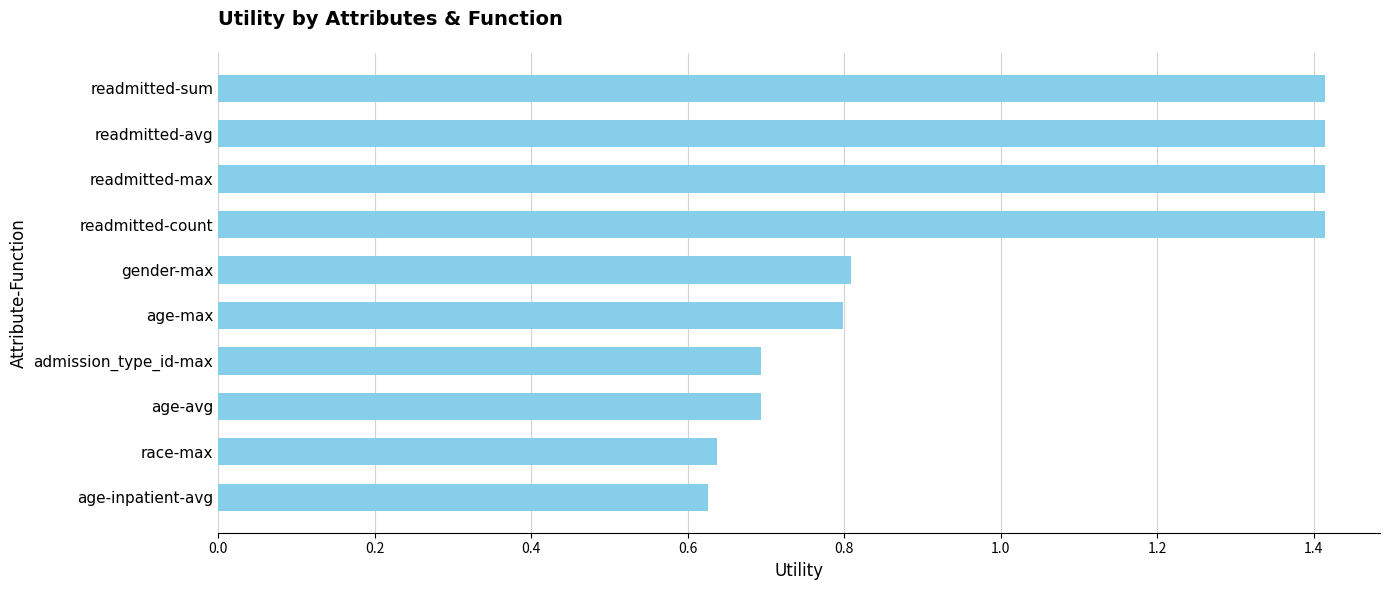

Does the chart contain any negative values?

No